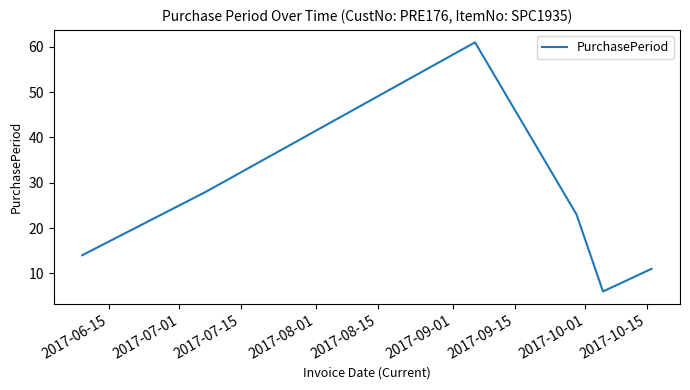

Reading right to left, extract all data points from this chart.

11	6	23	61	28	14